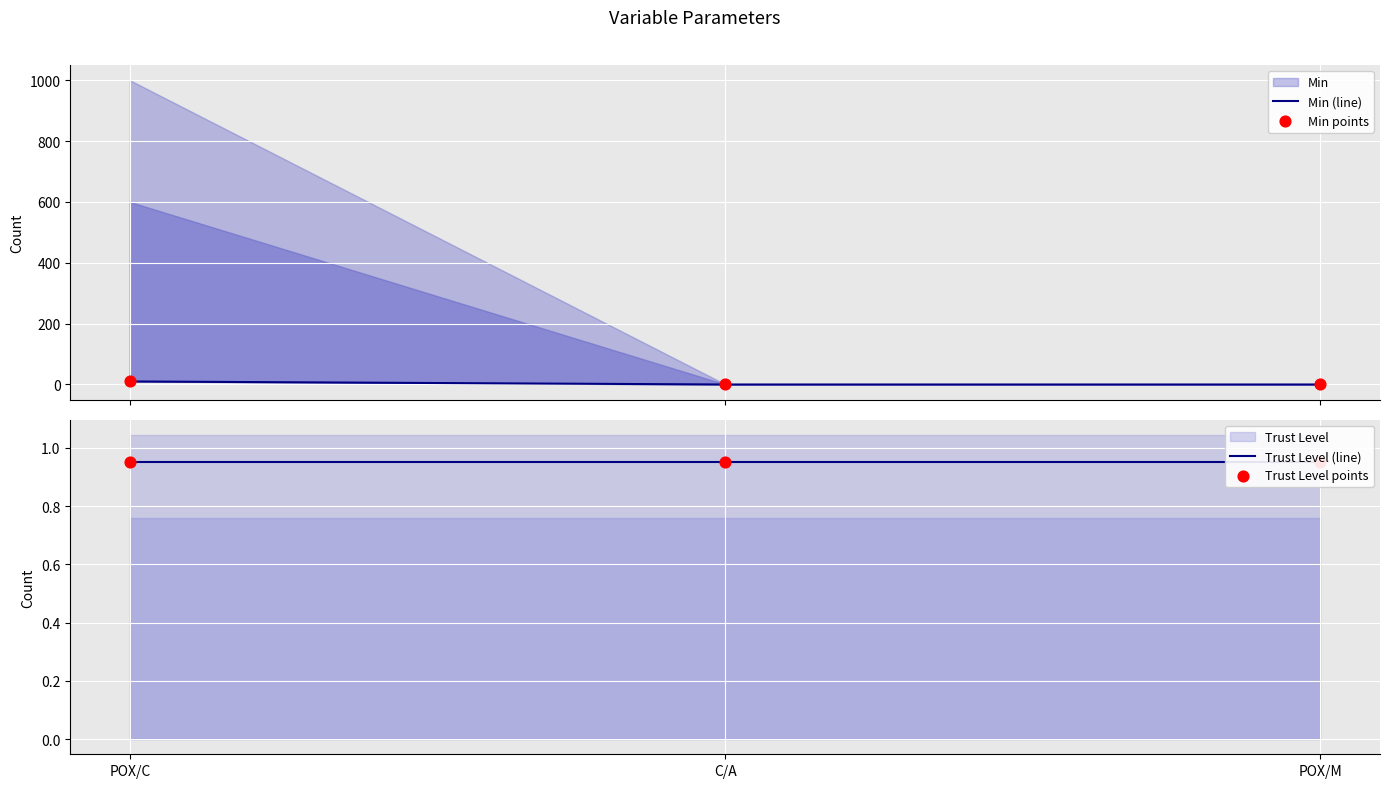

What is the total value across all series at POX/C?

21.9